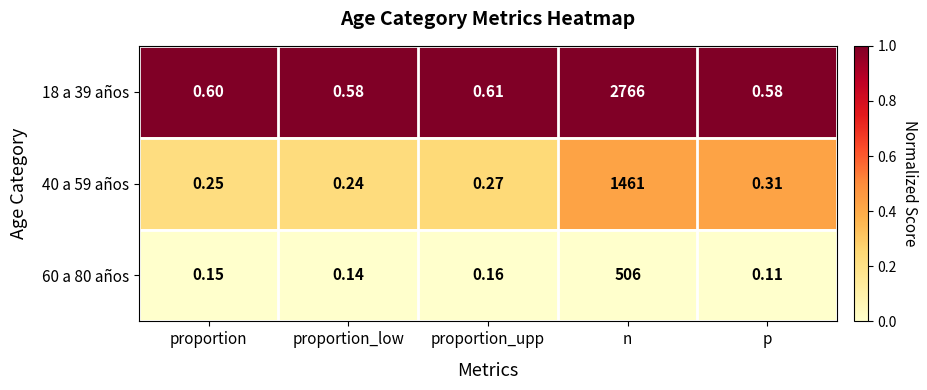

Which series changed the most between proportion_upp and p?

60 a 80 años